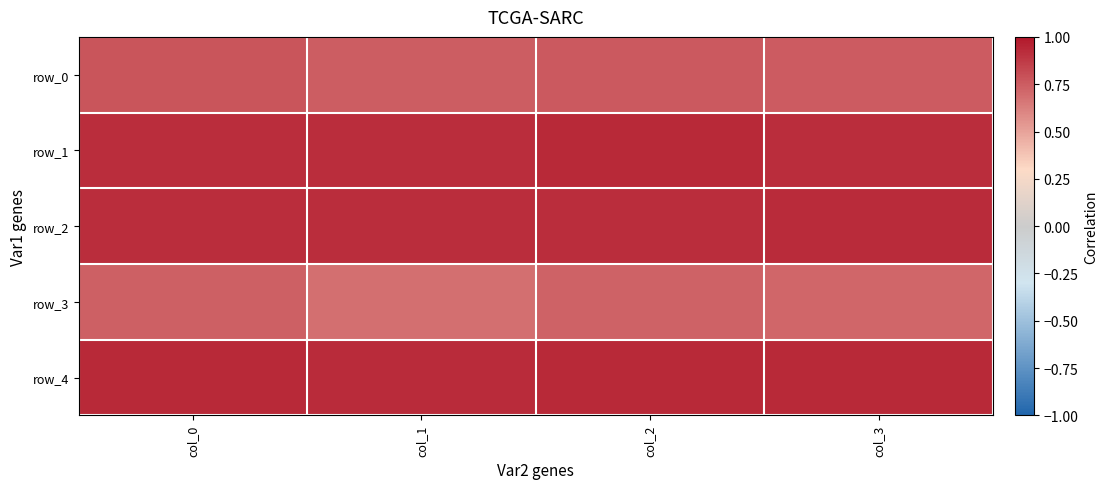

Reading left to right, list all the values displayed in this chart.

row_0: 0.8	0.7	0.8	0.8
row_1: 0.9	0.9	0.9	0.9
row_2: 0.9	0.9	0.9	0.9
row_3: 0.7	0.7	0.7	0.7
row_4: 0.9	0.9	0.9	0.9